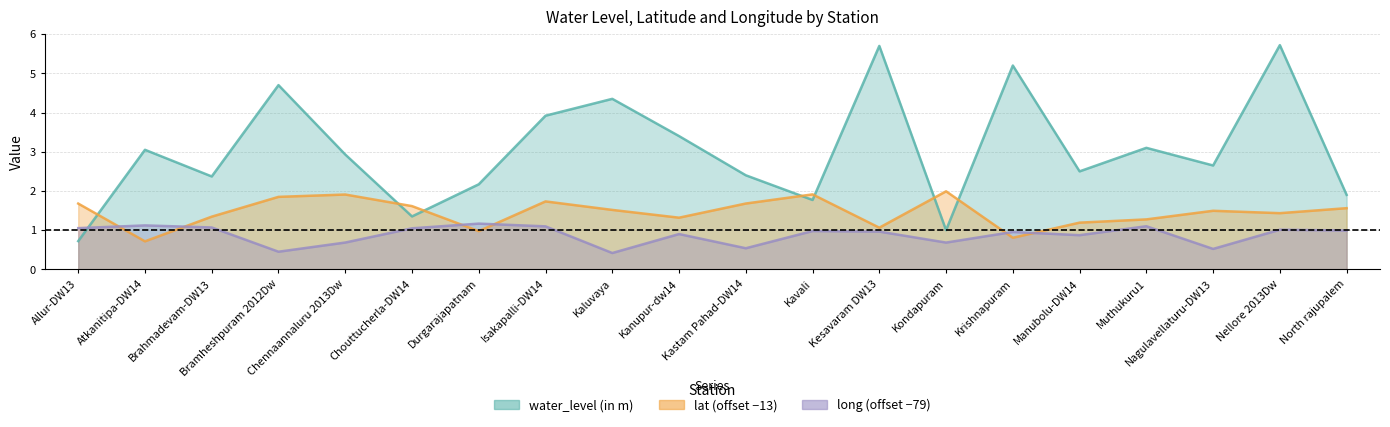

Which category has the lowest value in the water_level (in m) series?

Allur-DW13